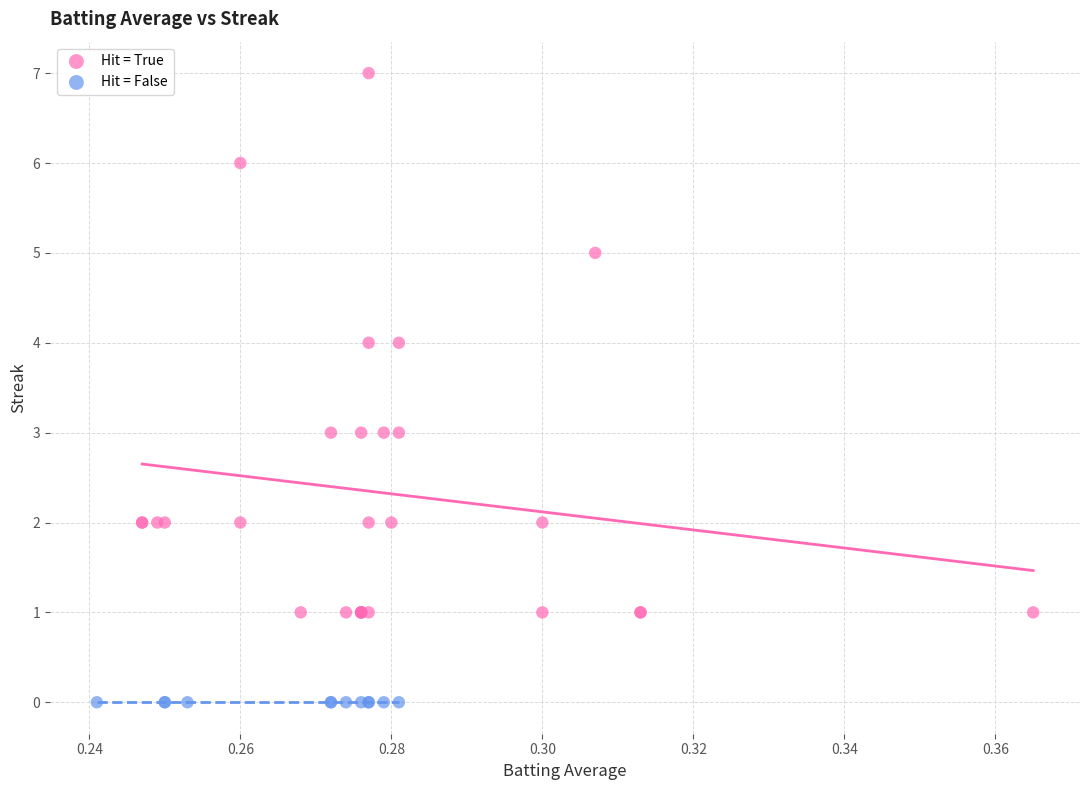

Which series reaches the minimum Y coordinate?

Hit = False